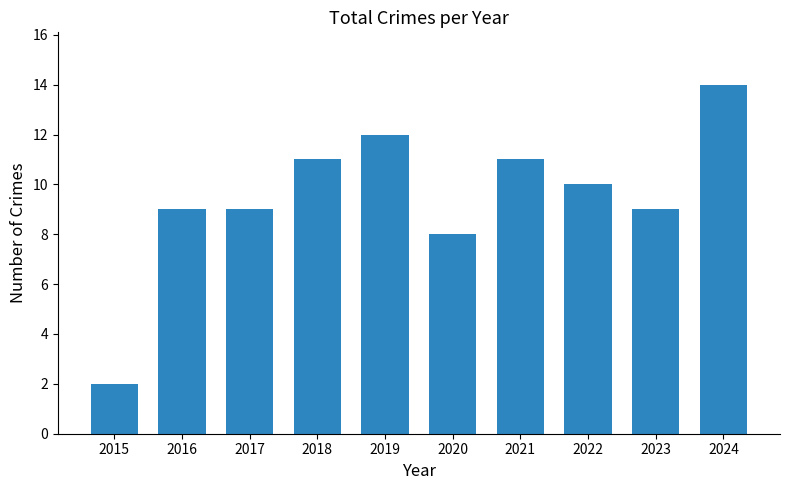

True or false: the data shows 3 at 2018.

False